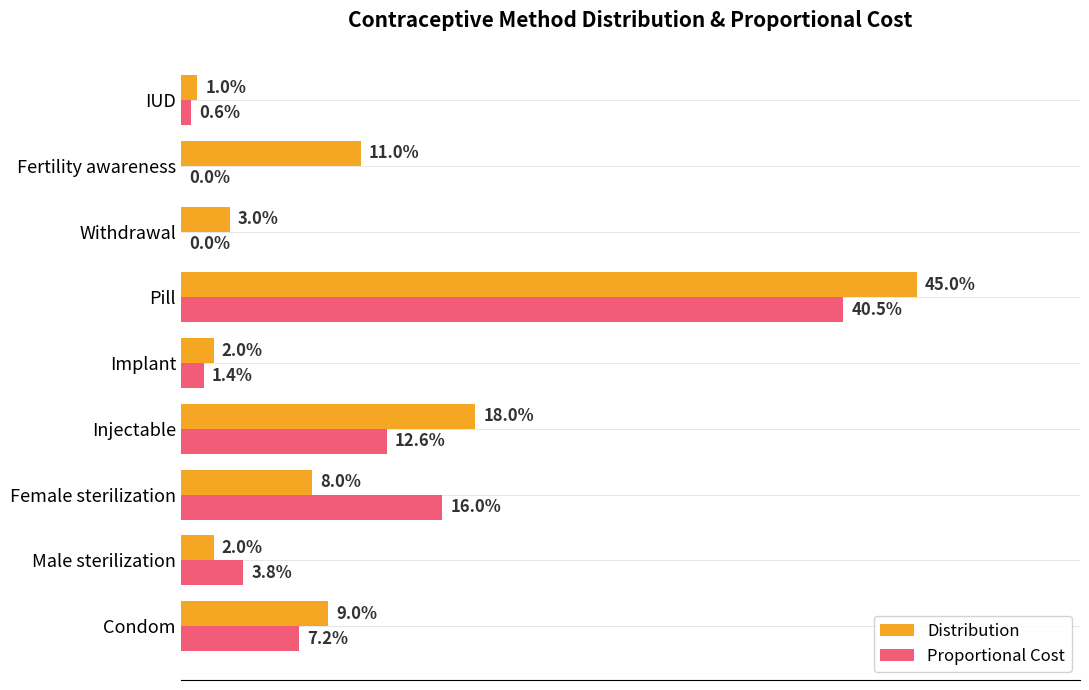

What are all the series names shown in the legend?

Distribution, Proportional Cost